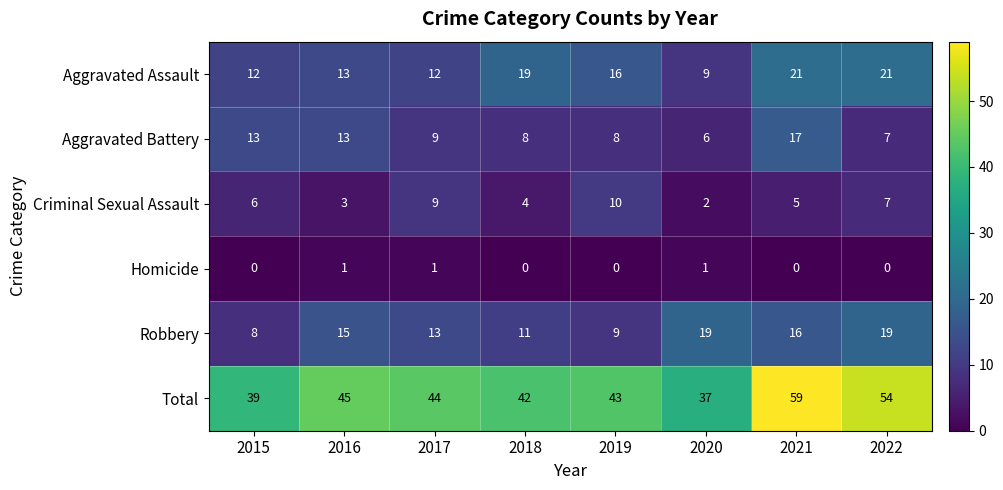

Where is Criminal Sexual Assault nearest to the value 6?

2015